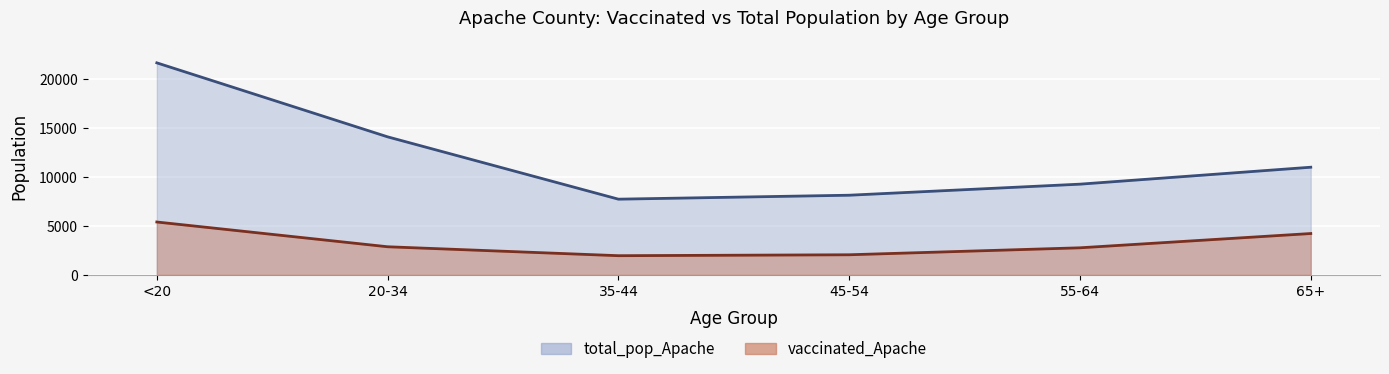

Which series has the widest spread of values?

total_pop_Apache